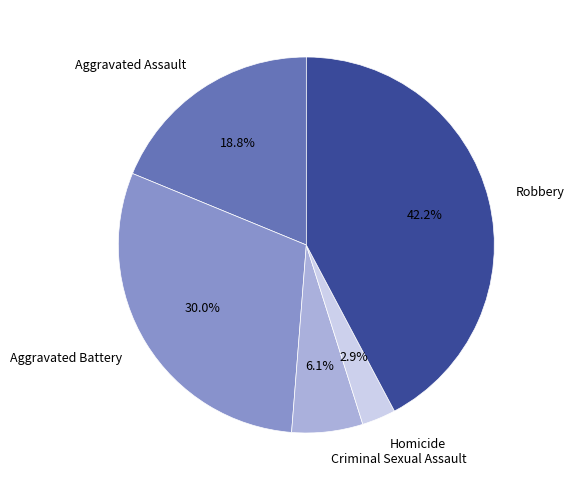

Is there a majority slice in this chart?

No